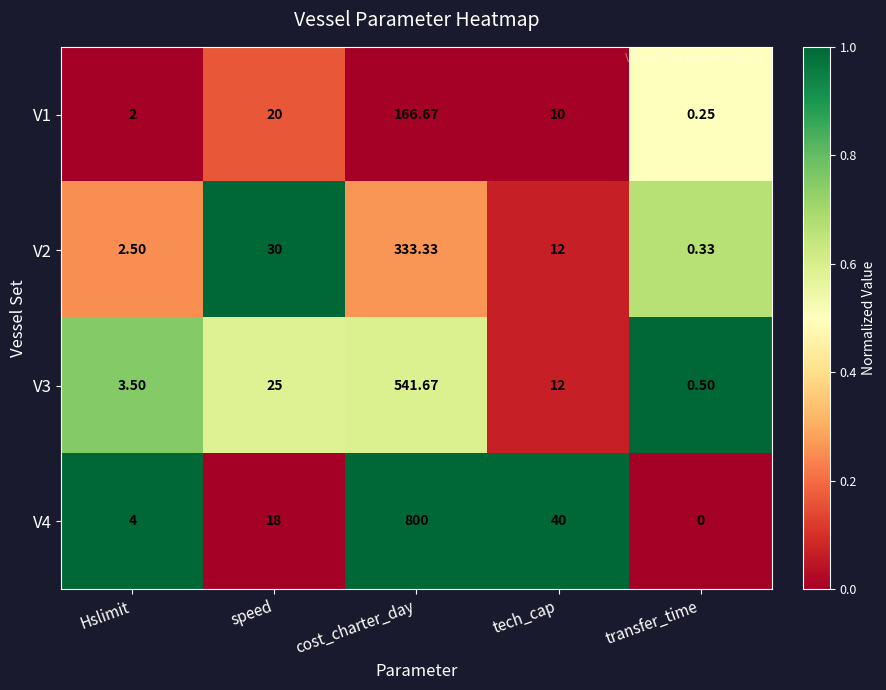

Which category has the lowest value across all series?

transfer_time